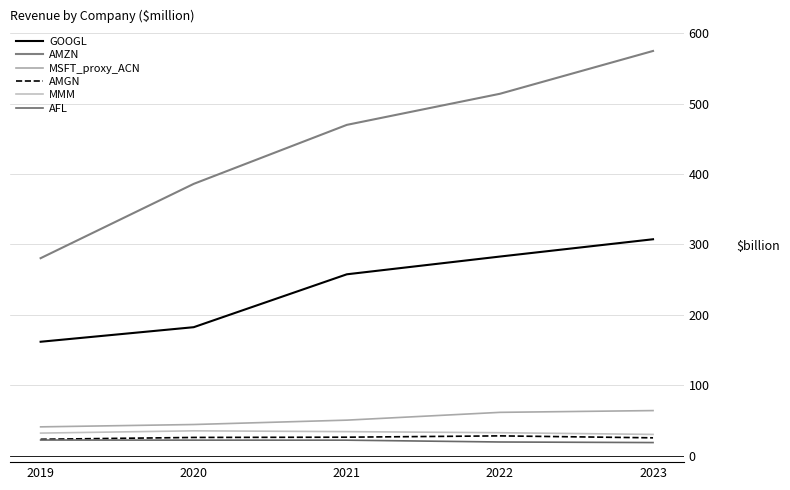

True or false: GOOGL has a value of 128.4 at 2021.

False